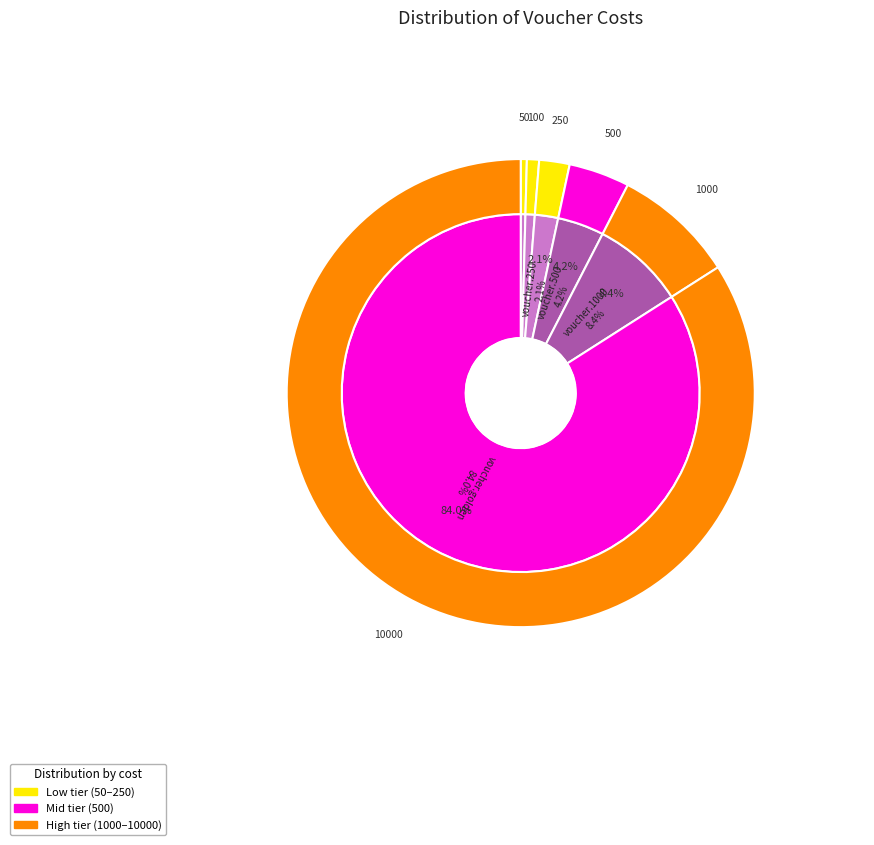

Count the number of slices in the pie.

6